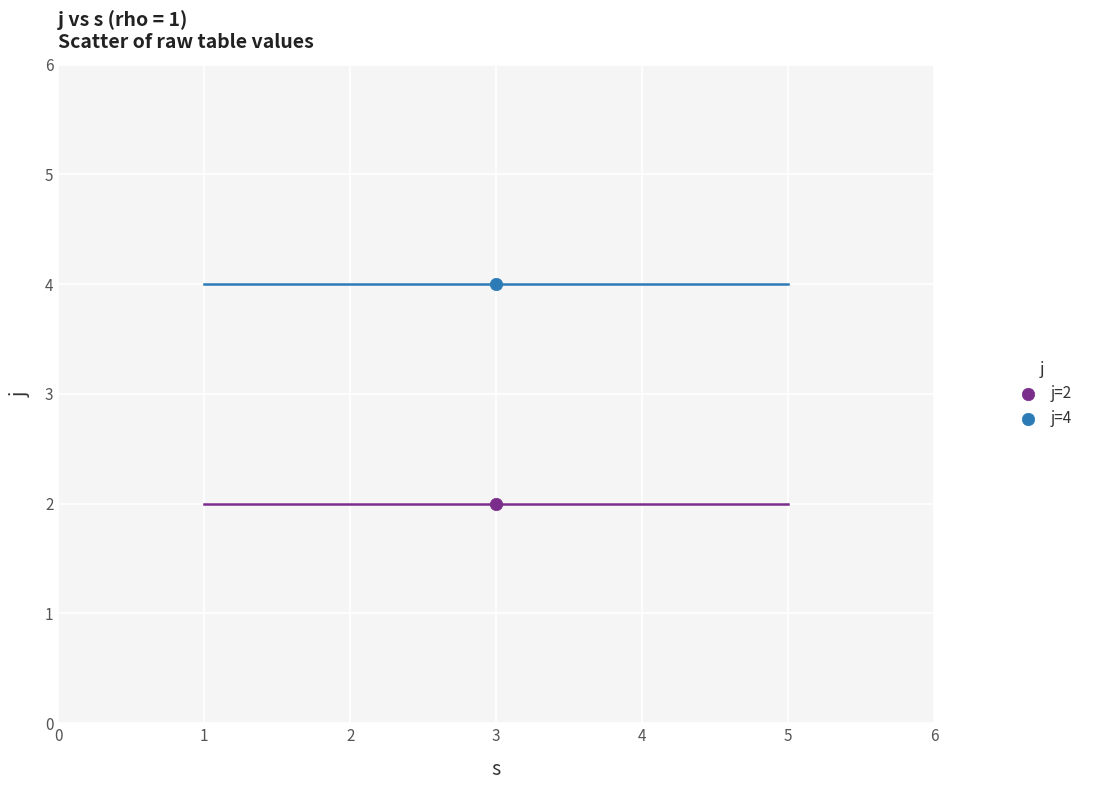

Across all data points, what is the average Y value?

3